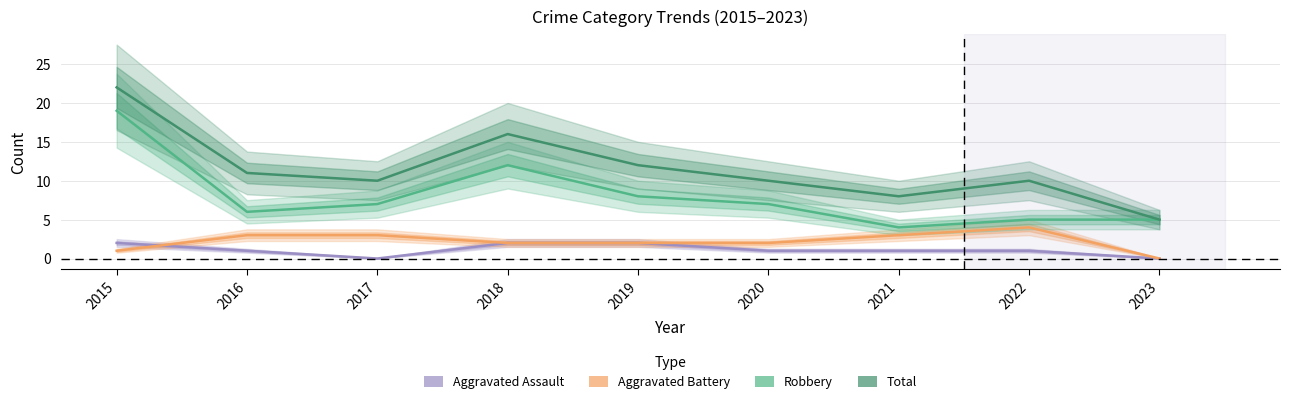

Which series has the largest total across all categories?

Total